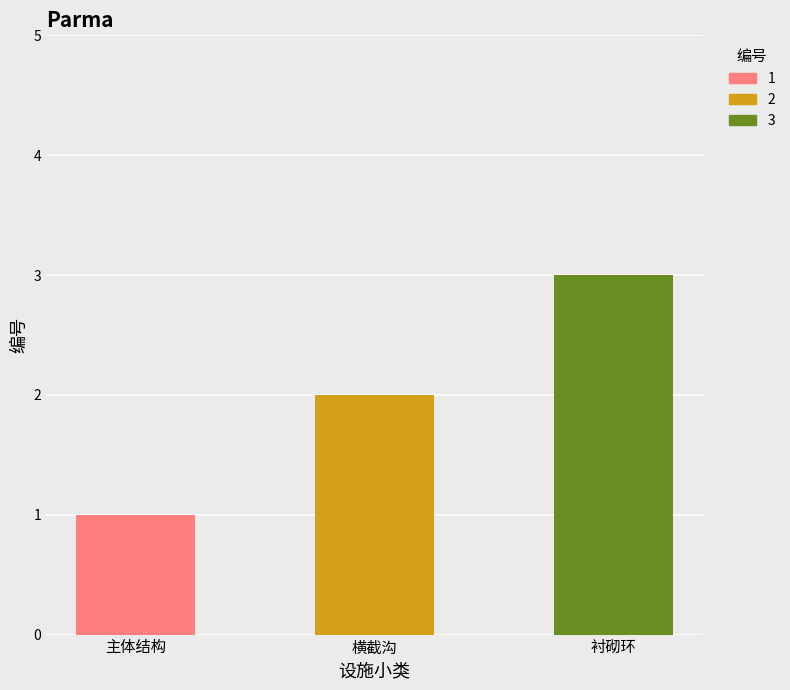

Is it true that 1 equals 1 at 主体结构?

True